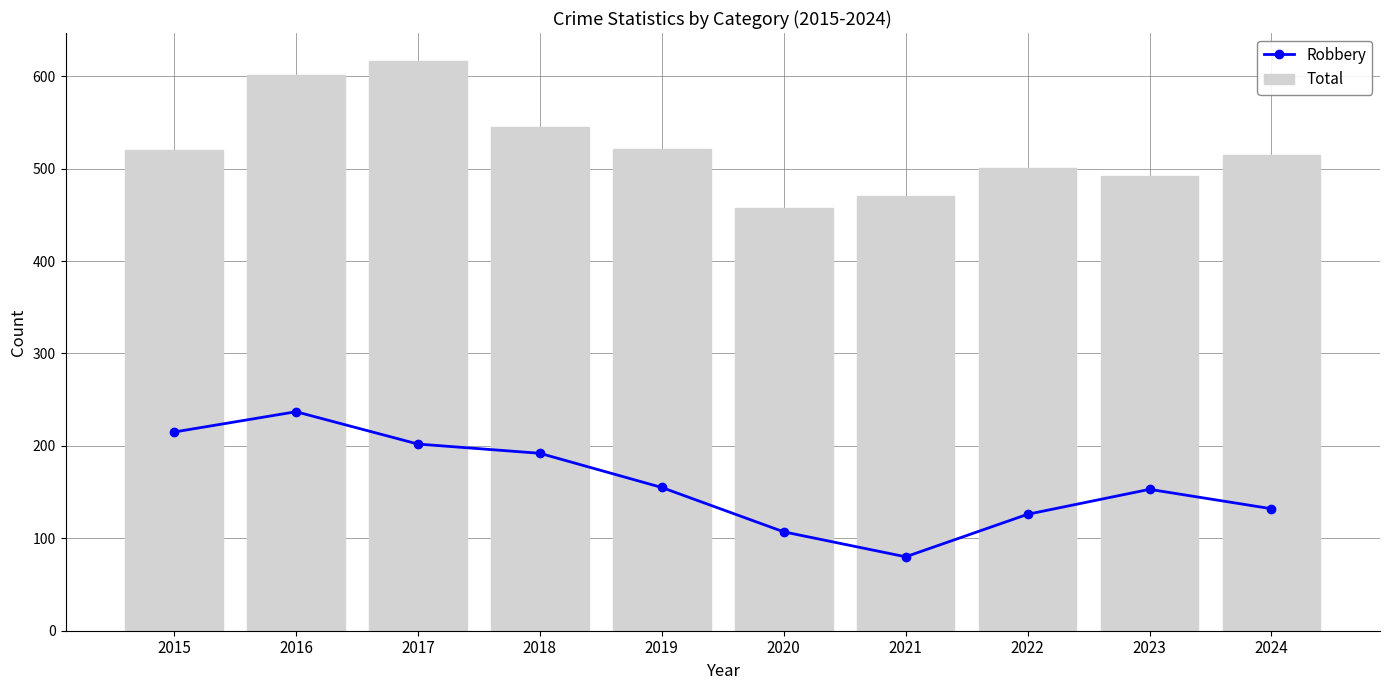

What is the difference between the second highest and second lowest values in the Total series?

131